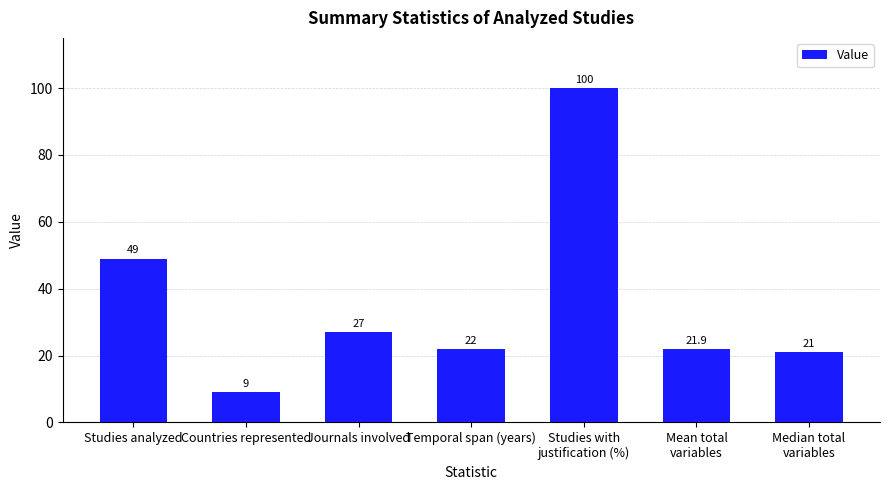

Are the bars grouped side by side (vs. stacked)?

No